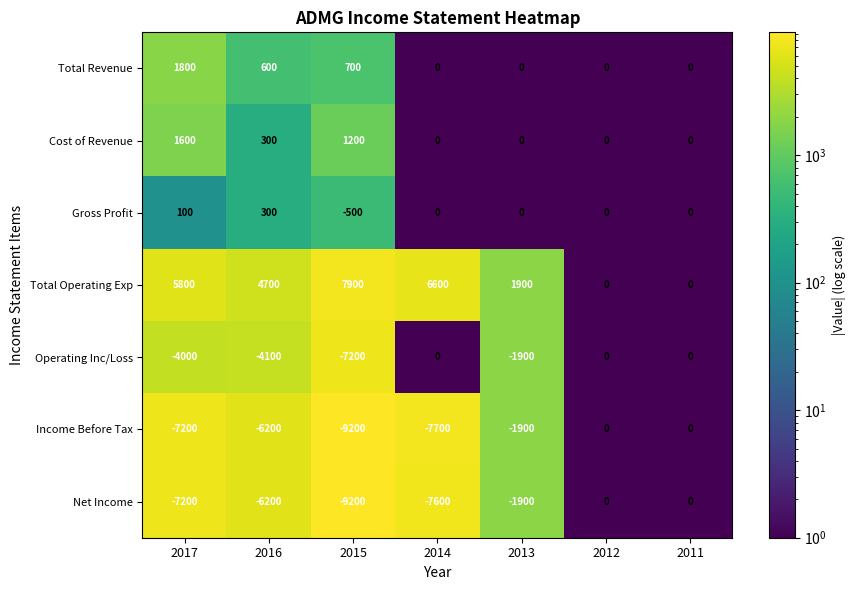

Count the Cost of Revenue values in the range 0 to 1200.

6